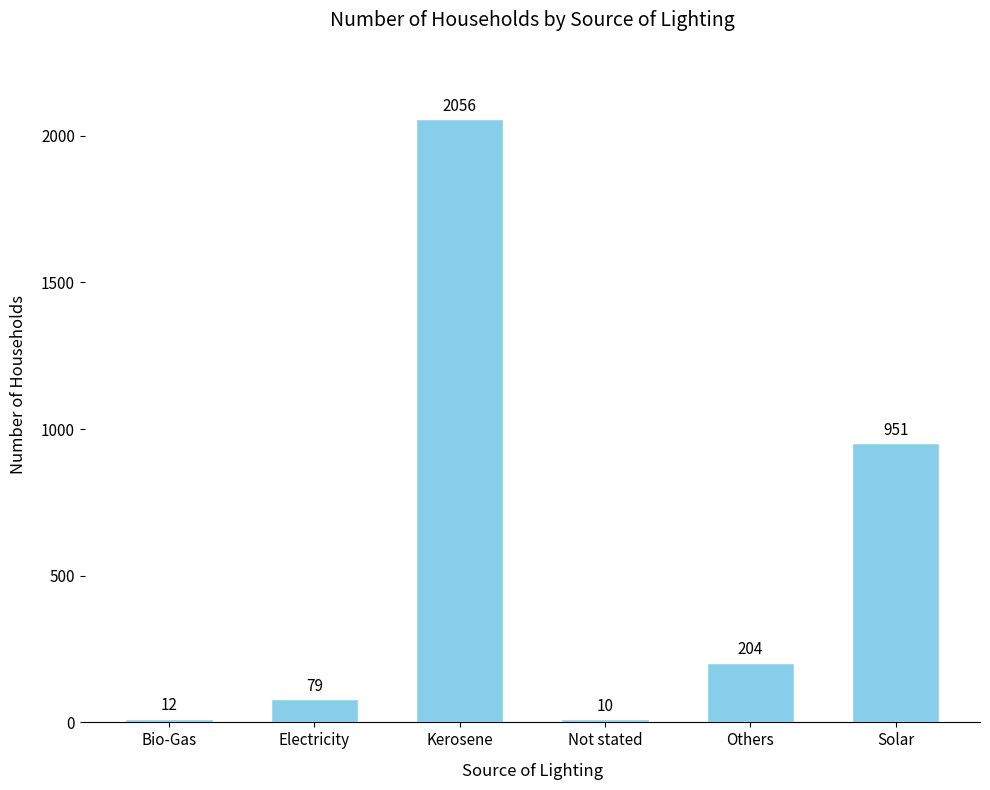

What is the smallest value displayed?

10